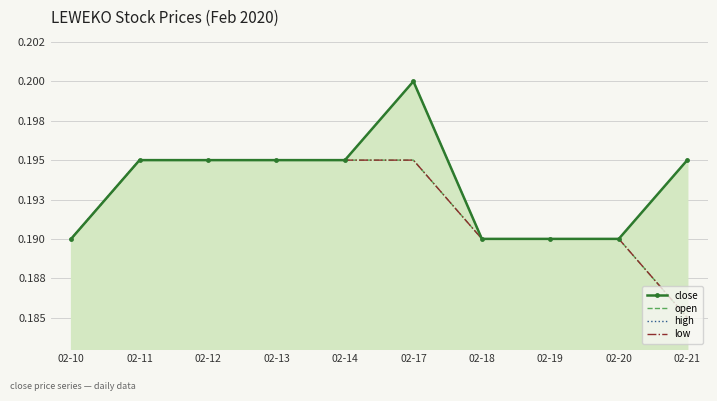

True or false: open and high intersect in this chart.

False